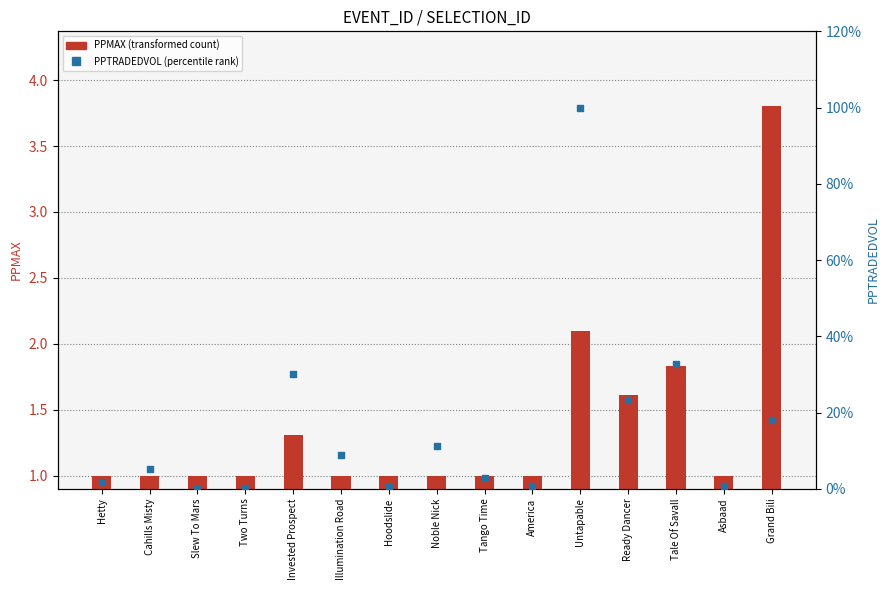

Is the value of PPMAX (transformed count) at Noble Nick greater than the value of PPTRADEDVOL (percentile rank) at America?

Yes